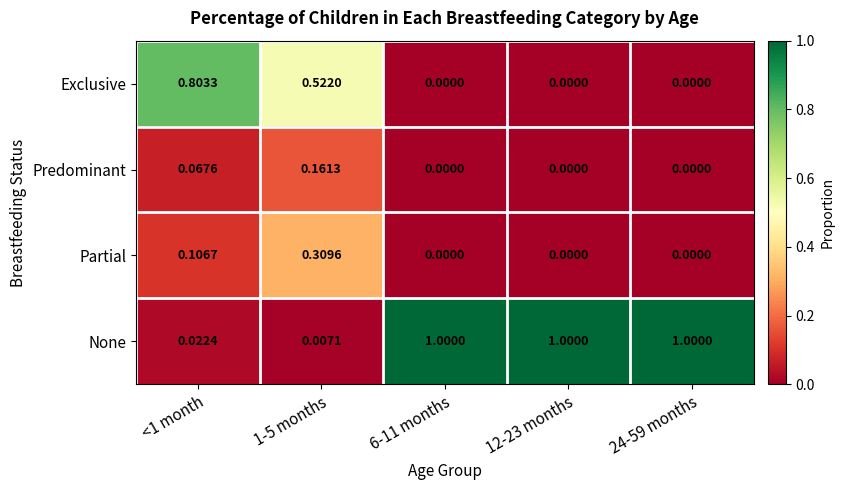

Which series has the largest total across all categories?

None